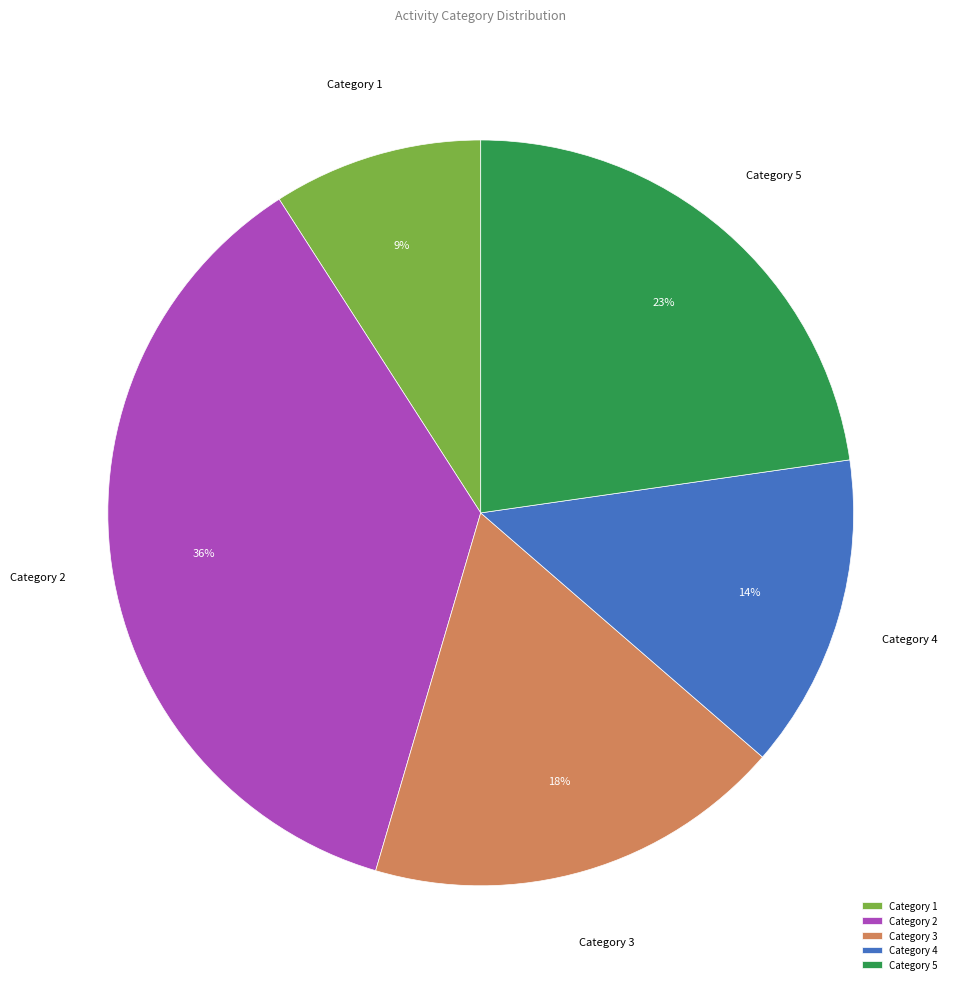

To the nearest percent, what is the difference between the largest and smallest slice percentages?

27%